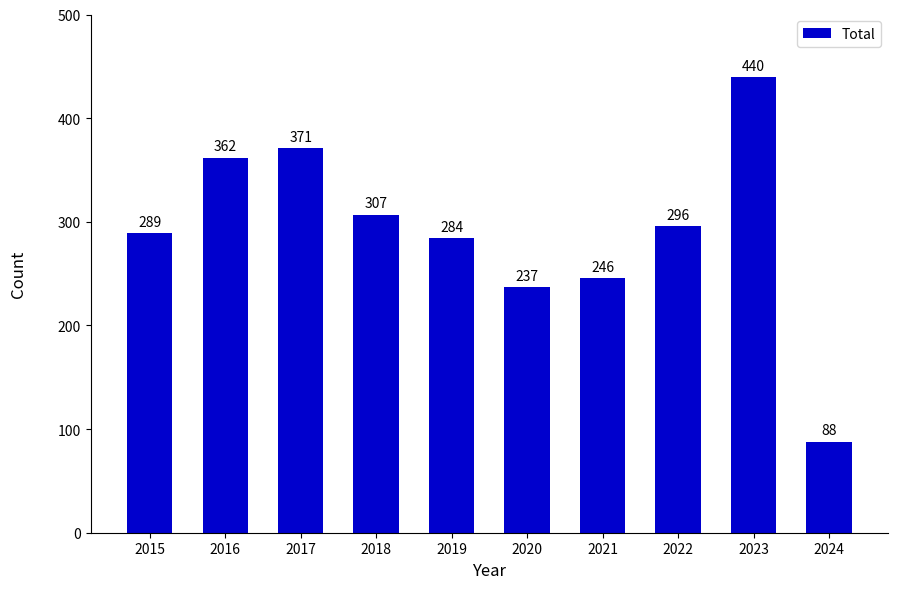

What is the average value?

292